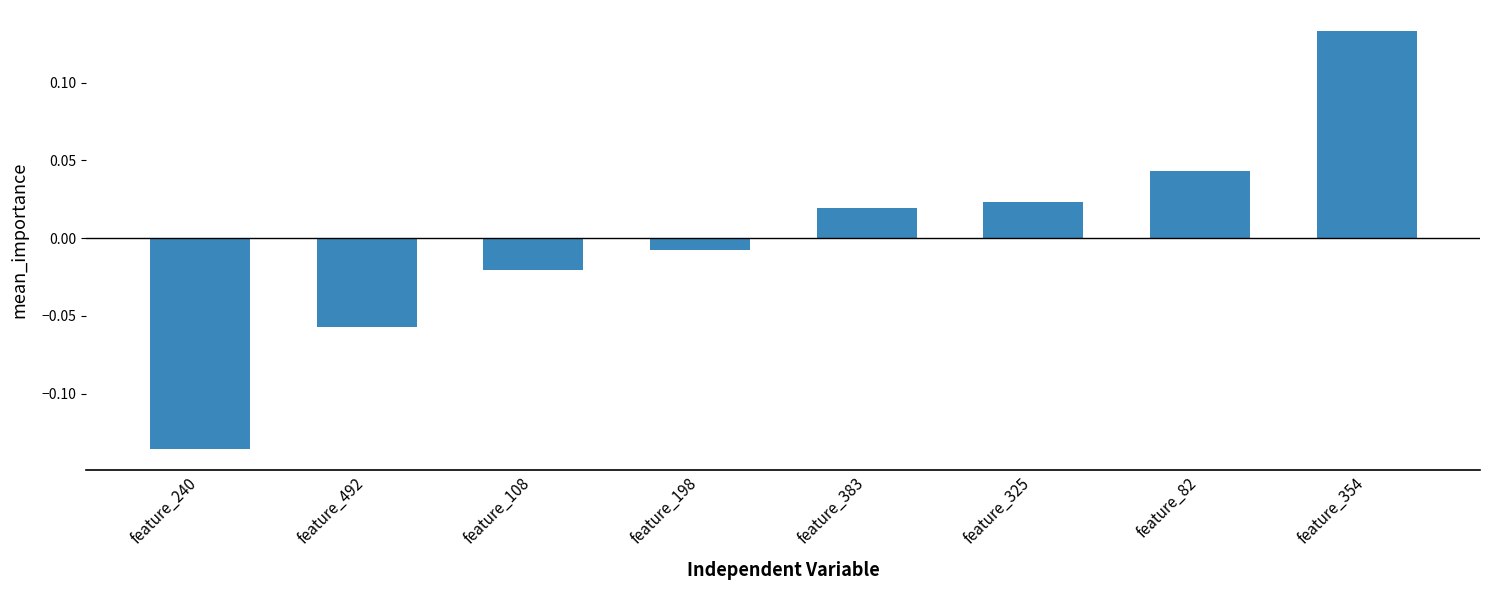

Is it true that the value at feature_354 is 0.2?

False